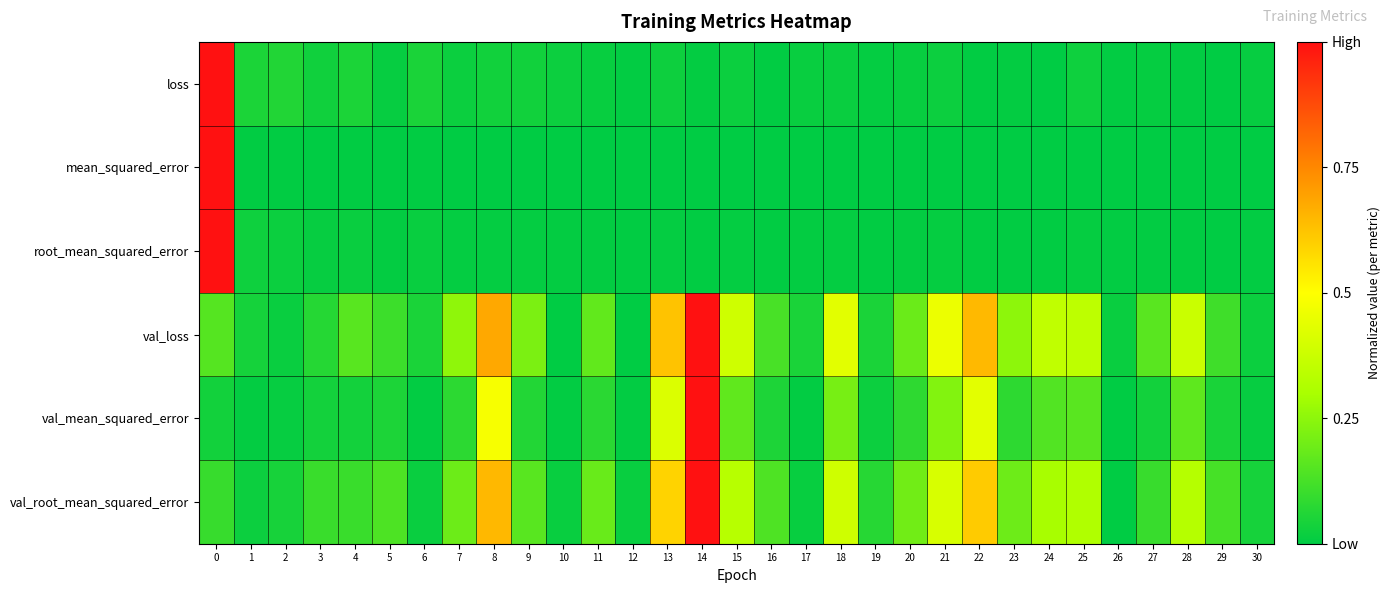

At 14, list the series in order from smallest to largest.

mean_squared_error, root_mean_squared_error, loss, val_loss, val_mean_squared_error, val_root_mean_squared_error